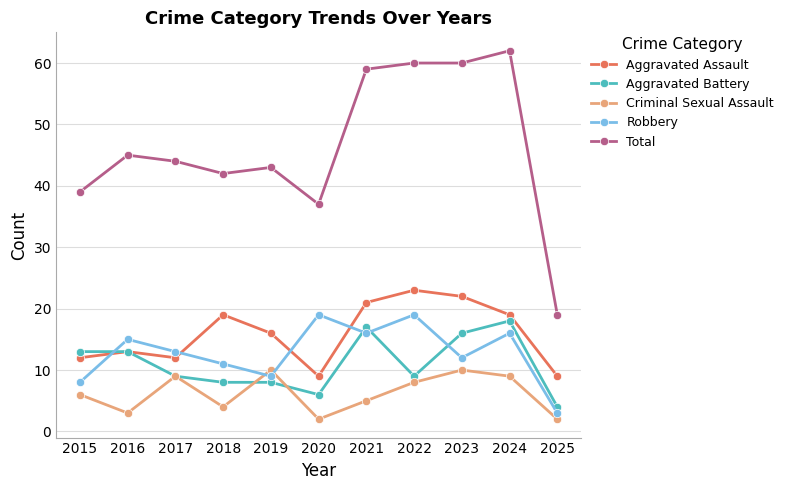

True or false: Total and Robbery intersect in this chart.

False